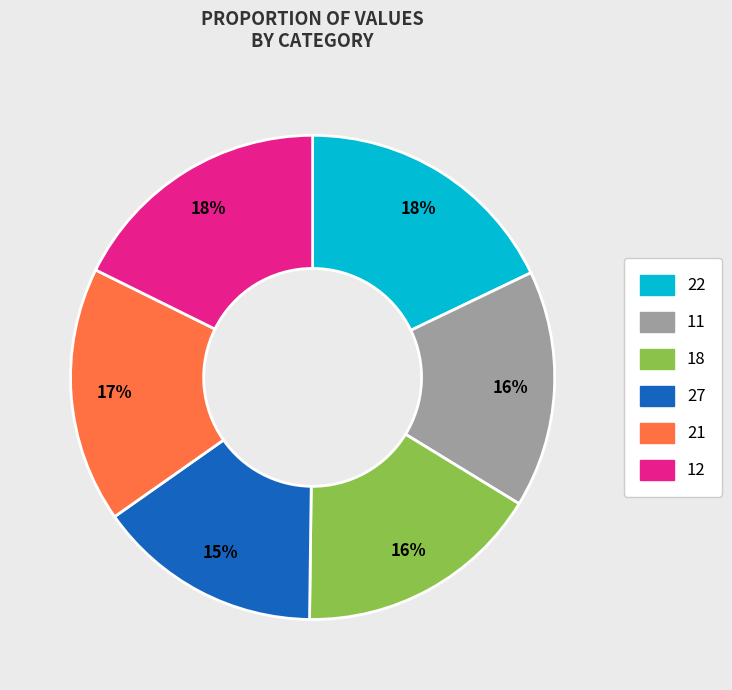

Is there any slice that represents more than half of the pie?

No